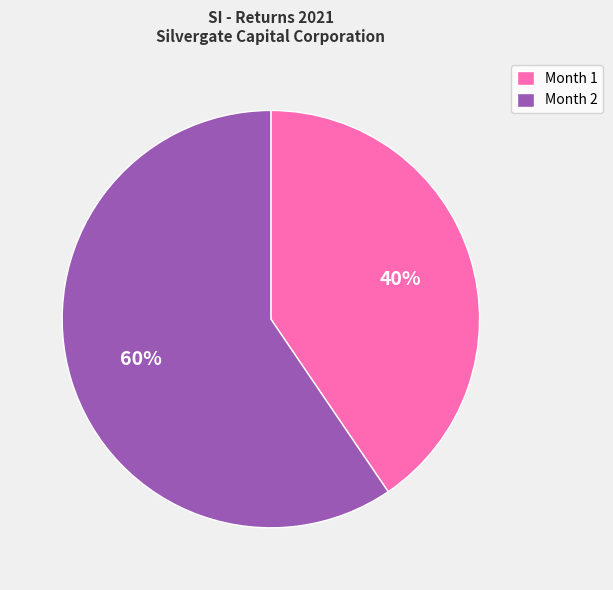

To the nearest percent, what is the combined percentage of Month 2 and Month 1?

100%